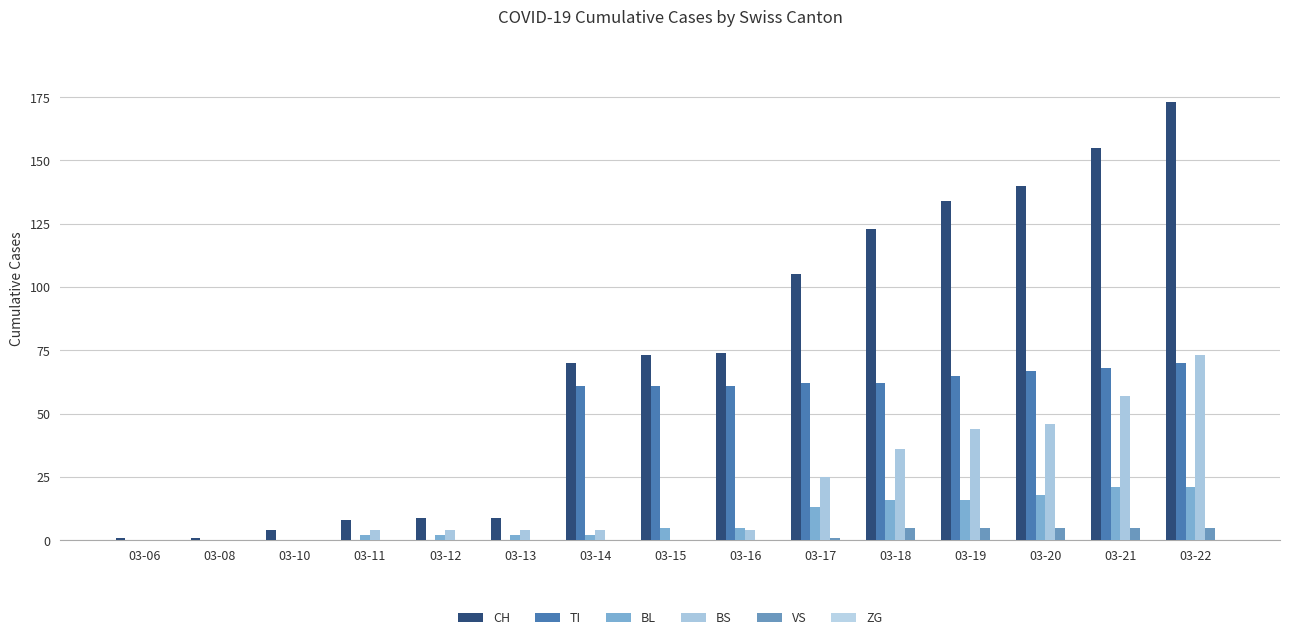

Does the chart contain stacked bars?

No